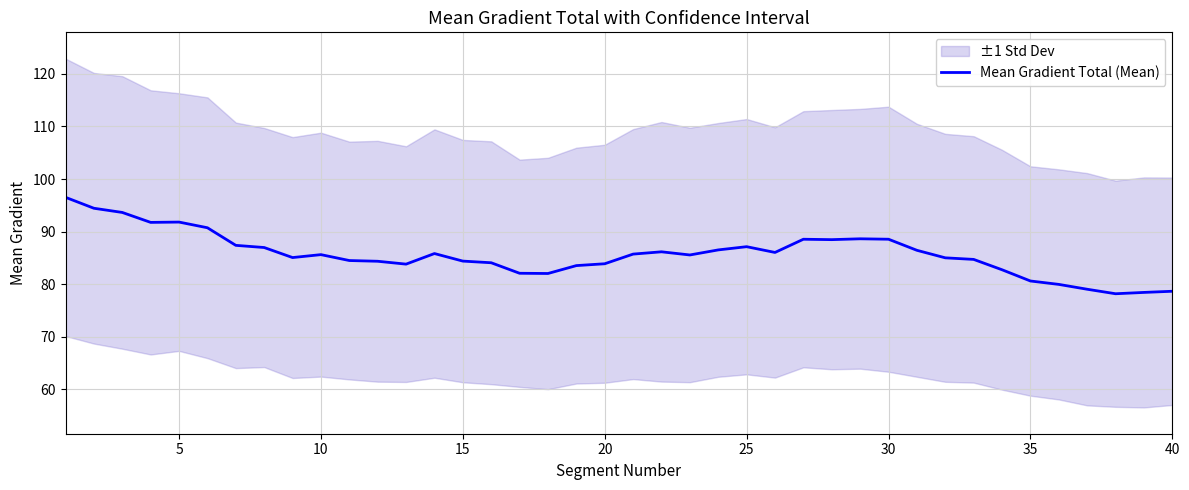

The Mean Gradient Total (Mean) series shows 88.5 at 30. True or false?

True